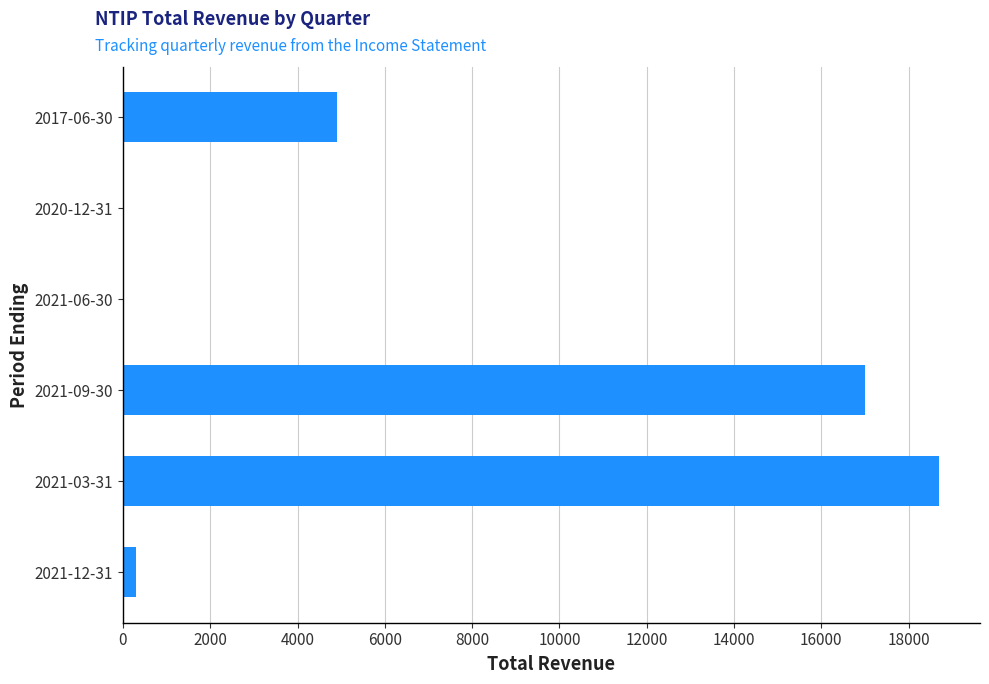

What is the sum of all values?

40900